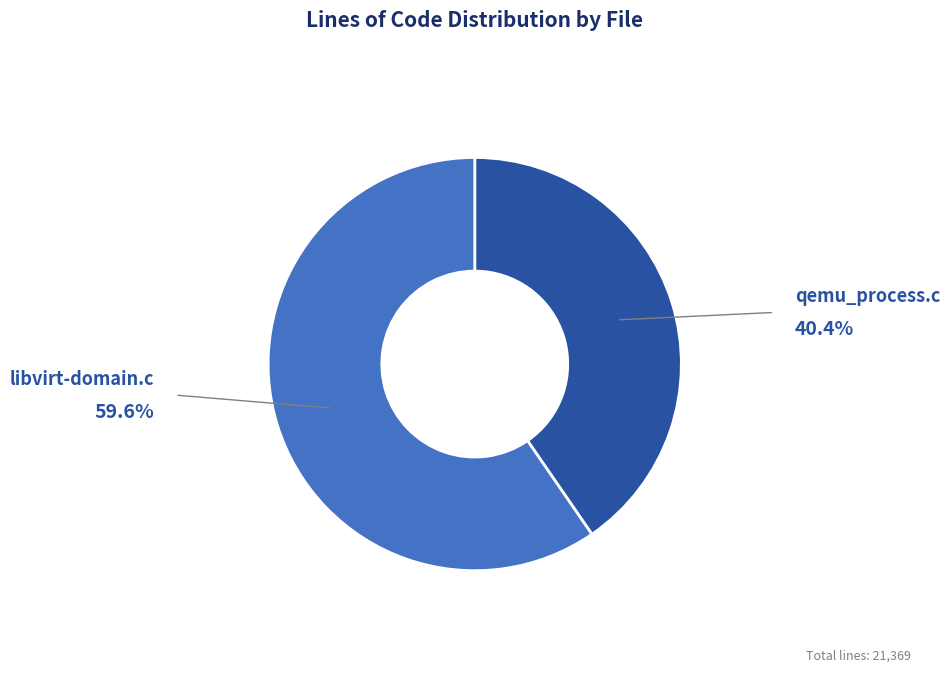

Which slice represents more than half of the pie?

libvirt-domain.c